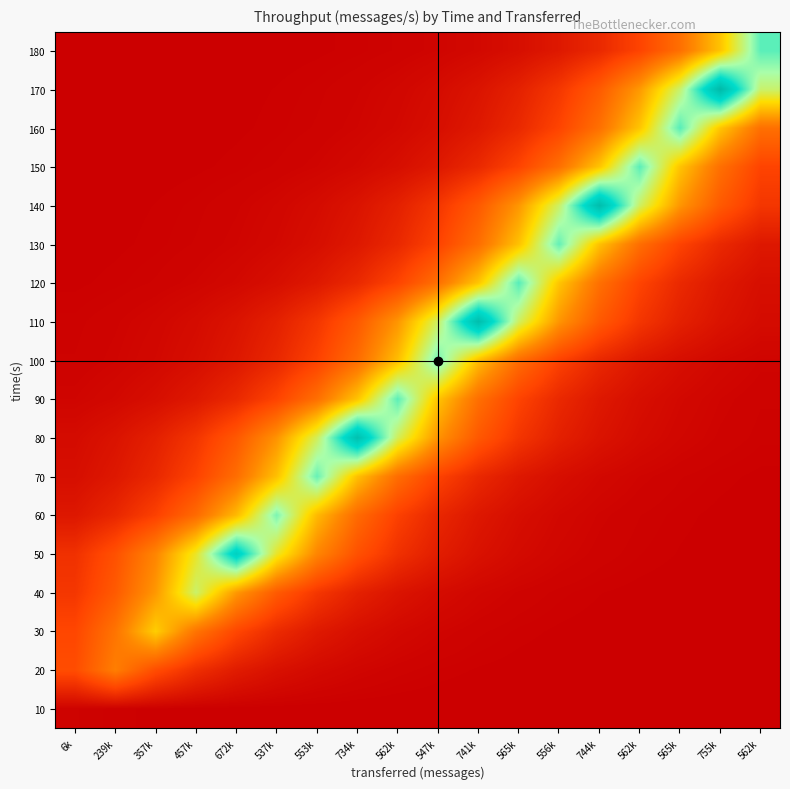

Reading left to right, list all the values displayed in this chart.

10: 6k=611.0	239k=370.6	357k=224.8	457k=136.3	672k=82.7	537k=50.2	553k=30.4	734k=18.5	562k=11.2	547k=6.8	741k=4.1	565k=2.5	556k=1.5	744k=0.9	562k=0.6	565k=0.3	755k=0.2	562k=0.1
20: 6k=14200.1	239k=23412.0	357k=14200.1	457k=8612.8	672k=5223.9	537k=3168.5	553k=1921.8	734k=1165.6	562k=707.0	547k=428.8	741k=260.1	565k=157.7	556k=95.7	744k=58.0	562k=35.2	565k=21.3	755k=12.9	562k=7.9
30: 6k=13050.5	239k=21516.7	357k=35475.0	457k=21516.7	672k=13050.5	537k=7915.5	553k=4801.0	734k=2912.0	562k=1766.2	547k=1071.3	741k=649.7	565k=394.1	556k=239.0	744k=145.0	562k=87.9	565k=53.3	755k=32.3	562k=19.6
40: 6k=10155.5	239k=16743.7	357k=27605.6	457k=45514.0	672k=27605.6	537k=16743.7	553k=10155.5	734k=6159.7	562k=3736.0	547k=2266.0	741k=1374.4	565k=833.6	556k=505.6	744k=306.7	562k=186.0	565k=112.8	755k=68.4	562k=41.5
50: 6k=9079.5	239k=14969.6	357k=24680.7	457k=40691.5	672k=67089.0	537k=40691.5	553k=24680.7	734k=14969.6	562k=9079.5	547k=5507.0	741k=3340.2	565k=2025.9	556k=1228.8	744k=745.3	562k=452.0	565k=274.2	755k=166.3	562k=100.9
60: 6k=4403.8	239k=7260.6	357k=11970.7	457k=19736.4	672k=32539.8	537k=53649.0	553k=32539.8	734k=19736.4	562k=11970.7	547k=7260.6	741k=4403.8	565k=2671.0	556k=1620.1	744k=982.6	562k=596.0	565k=361.5	755k=219.3	562k=133.0
70: 6k=2750.5	239k=4534.9	357k=7476.7	457k=12327.0	672k=20323.9	537k=33508.4	553k=55246.0	734k=33508.4	562k=20323.9	547k=12327.0	741k=7476.7	565k=4534.9	556k=2750.5	744k=1668.3	562k=1011.9	565k=613.7	755k=372.2	562k=225.8
80: 6k=2206.7	239k=3638.2	357k=5998.4	457k=9889.6	672k=16305.2	537k=26882.8	553k=44322.2	734k=73075.0	562k=44322.2	547k=26882.8	741k=16305.2	565k=9889.6	556k=5998.4	744k=3638.2	562k=2206.7	565k=1338.4	755k=811.8	562k=492.4
90: 6k=1026.2	239k=1691.8	357k=2789.4	457k=4598.9	672k=7582.3	537k=12501.1	553k=20610.8	734k=33981.5	562k=56026.0	547k=33981.5	741k=20610.8	565k=12501.1	556k=7582.3	744k=4598.9	562k=2789.4	565k=1691.8	755k=1026.2	562k=622.4
100: 6k=606.6	239k=1000.1	357k=1648.8	457k=2718.5	672k=4482.0	537k=7389.6	553k=12183.4	734k=20087.0	562k=33117.8	547k=54602.0	741k=33117.8	565k=20087.0	556k=12183.4	744k=7389.6	562k=4482.0	565k=2718.5	755k=1648.8	562k=1000.1
110: 6k=498.7	239k=822.2	357k=1355.6	457k=2235.0	672k=3684.8	537k=6075.3	553k=10016.4	734k=16514.3	562k=27227.5	547k=44890.5	741k=74012.0	565k=44890.5	556k=27227.5	744k=16514.3	562k=10016.4	565k=6075.3	755k=3684.8	562k=2235.0
120: 6k=230.7	239k=380.4	357k=627.2	457k=1034.1	672k=1704.9	537k=2810.9	553k=4634.4	734k=7640.9	562k=12597.7	547k=20770.1	741k=34244.1	565k=56459.0	556k=34244.1	744k=20770.1	562k=12597.7	565k=7640.9	755k=4634.4	562k=2810.9
130: 6k=137.6	239k=226.8	357k=373.9	457k=616.5	672k=1016.5	537k=1675.9	553k=2763.1	734k=4555.6	562k=7510.8	547k=12383.3	741k=20416.6	565k=33661.2	556k=55498.0	744k=33661.2	562k=20416.6	565k=12383.3	755k=7510.8	562k=4555.6
140: 6k=111.7	239k=184.1	357k=303.6	457k=500.5	672k=825.2	537k=1360.6	553k=2243.2	734k=3698.4	562k=6097.6	547k=10053.2	741k=16575.0	565k=27327.6	556k=45055.5	744k=74284.0	562k=45055.5	565k=27327.6	755k=16575.0	562k=10053.2
150: 6k=51.2	239k=84.4	357k=139.1	457k=229.3	672k=378.1	537k=623.4	553k=1027.7	734k=1694.5	562k=2793.7	547k=4606.0	741k=7594.1	565k=12520.5	556k=20642.8	744k=34034.3	562k=56113.0	565k=34034.3	755k=20642.8	562k=12520.5
160: 6k=31.2	239k=51.5	357k=84.8	457k=139.9	672k=230.6	537k=380.2	553k=626.8	734k=1033.5	562k=1703.9	547k=2809.3	741k=4631.8	565k=7636.6	556k=12590.6	744k=20758.3	562k=34224.7	565k=56427.0	755k=34224.7	562k=20758.3
170: 6k=25.3	239k=41.7	357k=68.7	457k=113.3	672k=186.8	537k=308.0	553k=507.8	734k=837.3	562k=1380.4	547k=2276.0	741k=3752.5	565k=6186.7	556k=10200.2	744k=16817.3	562k=27727.1	565k=45714.2	755k=75370.0	562k=45714.2
180: 6k=11.4	239k=18.8	357k=31.0	457k=51.1	672k=84.3	537k=139.0	553k=229.2	734k=377.9	562k=623.0	547k=1027.1	741k=1693.4	565k=2792.0	556k=4603.2	744k=7589.5	562k=12512.9	565k=20630.3	755k=34013.6	562k=56079.0